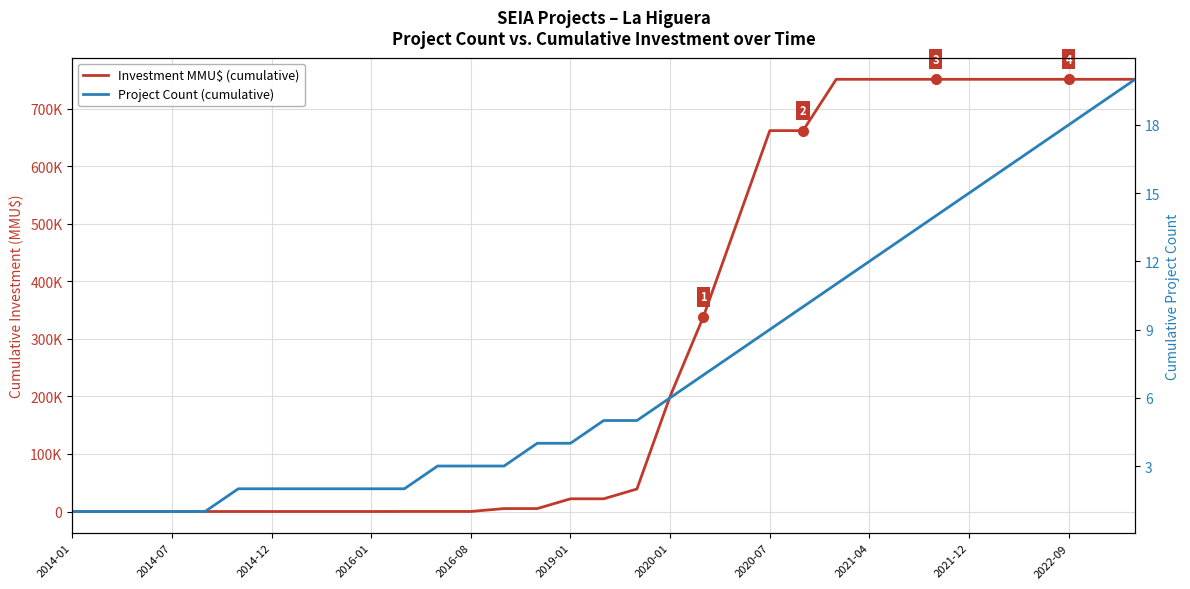

What is the value of the Project Count (cumulative) point at the 32nd from the left?

19